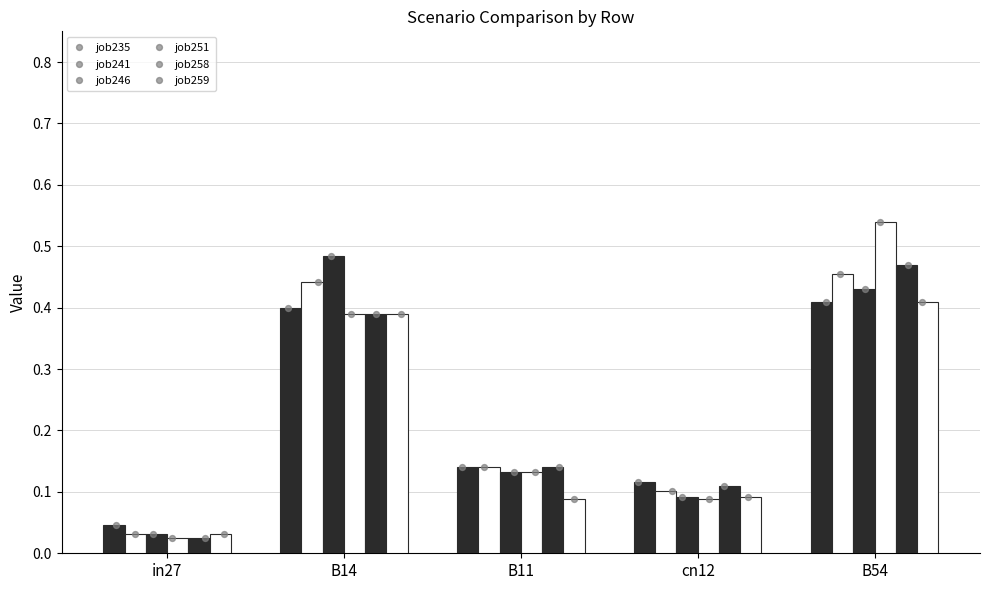

Which series has the widest spread of Y values?

job251_scenario0_485